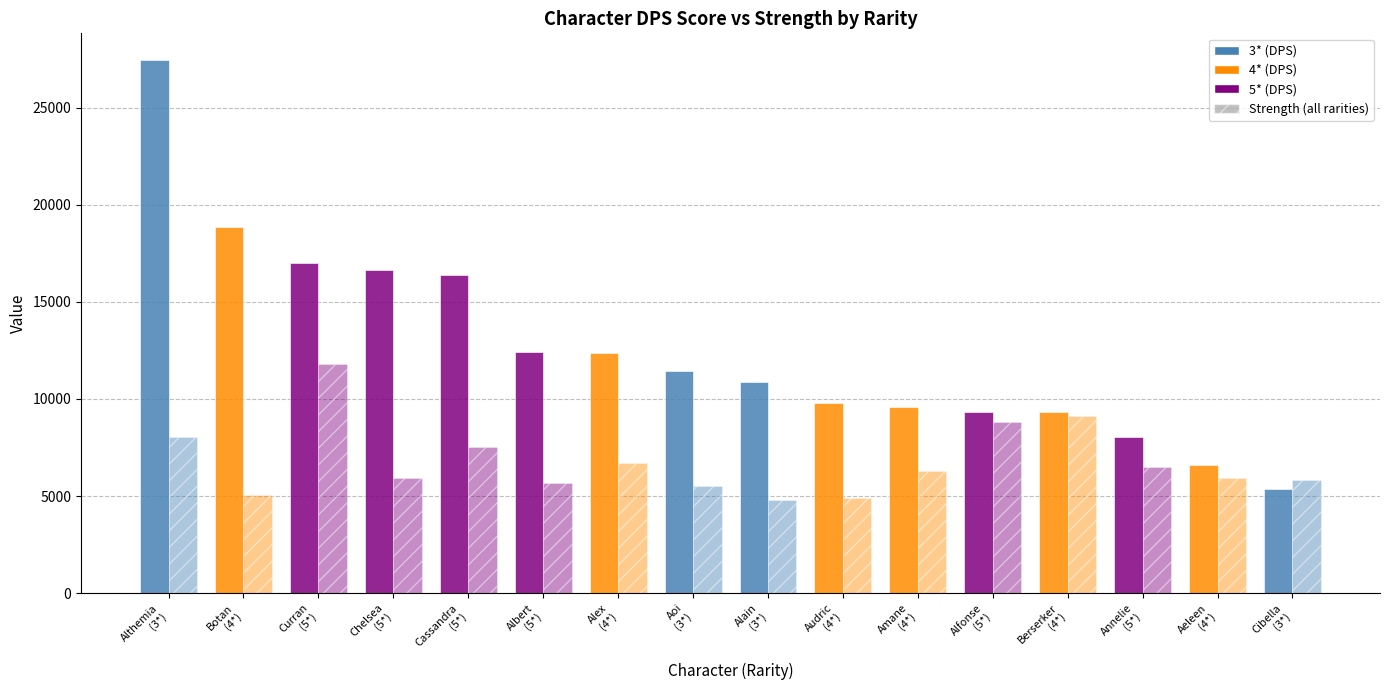

How many bars are there in each group?

2